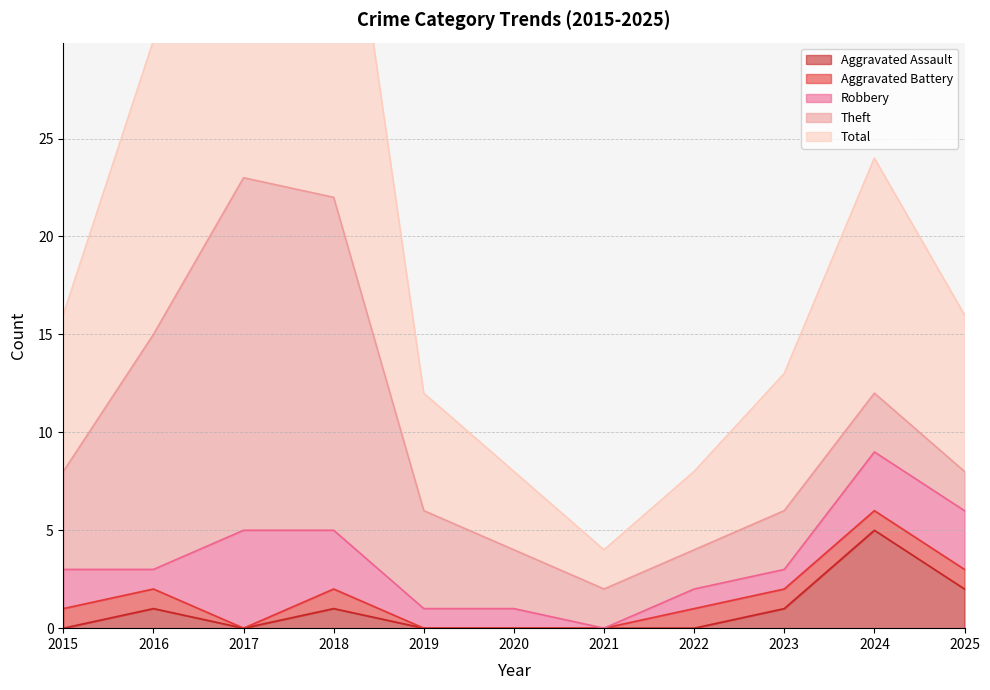

Is the value of Robbery at 2020 greater than the value of Theft at 2024?

No